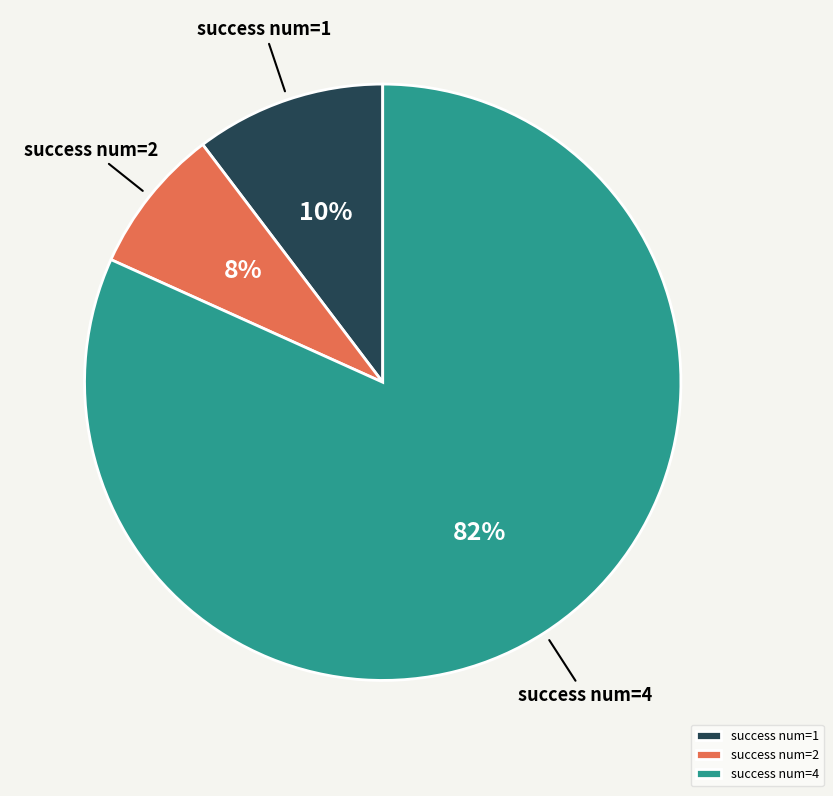

To the nearest percent, what percentage of the pie is success num=2?

8%